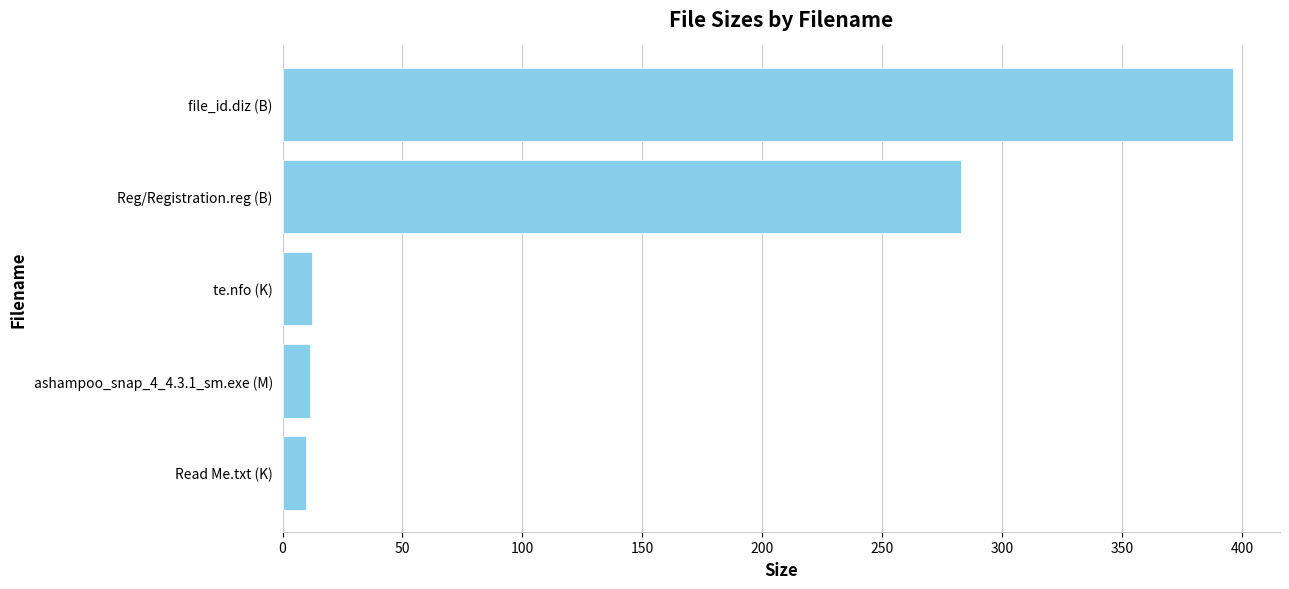

What is the difference between the maximum and minimum values?

386.2